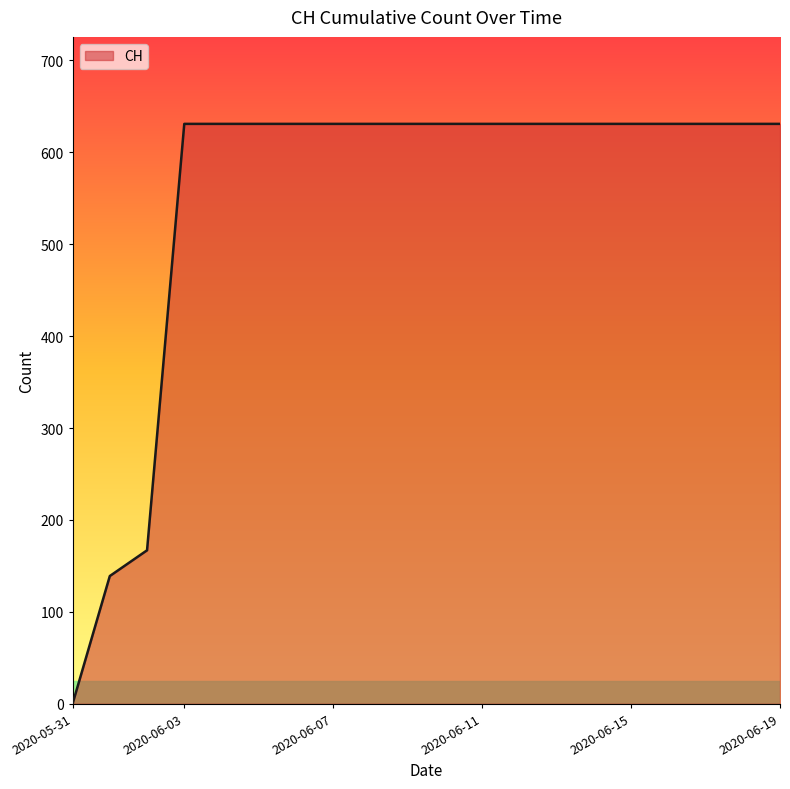

What is the average value?

552